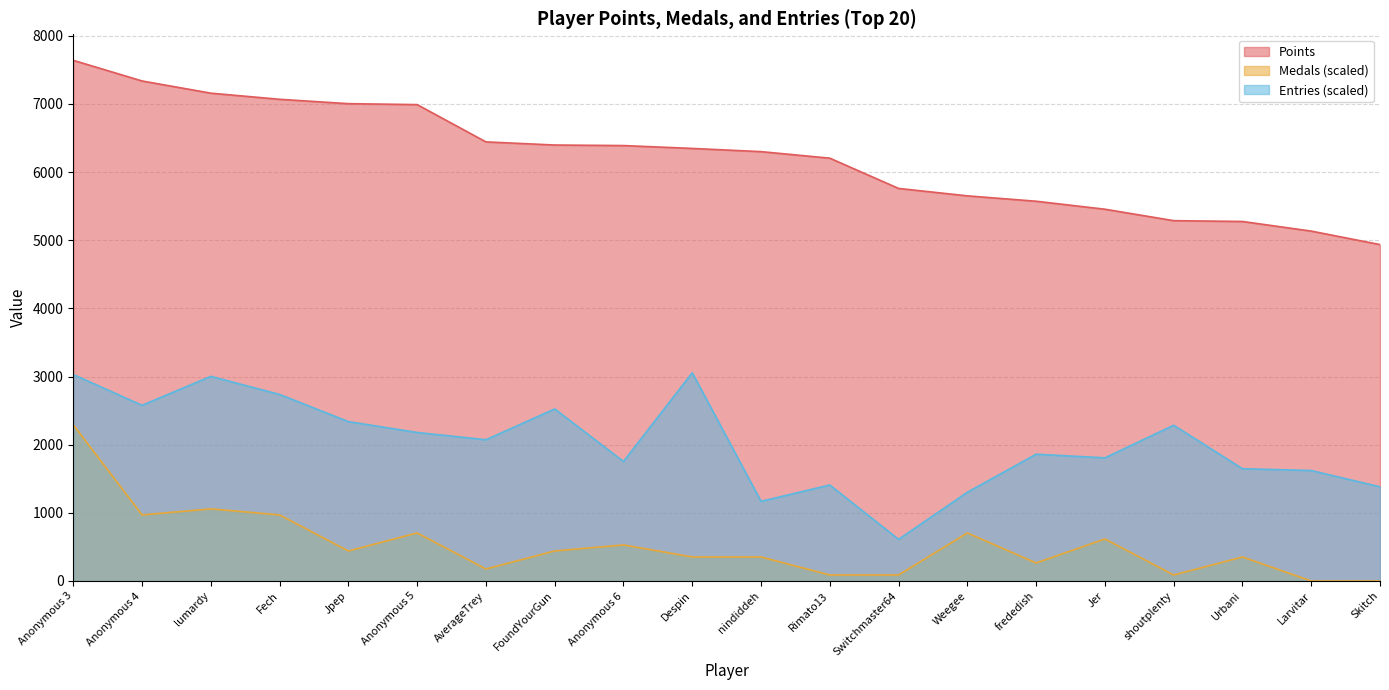

What is the difference between the maximum and minimum values in the Points series?

2704.0